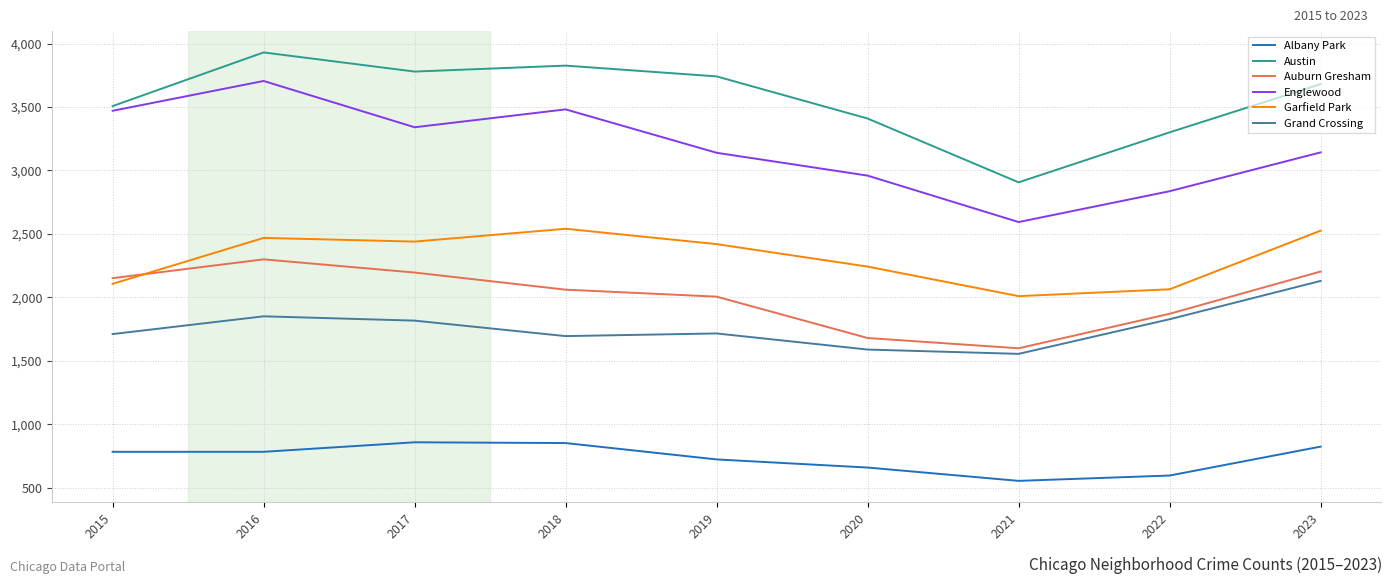

Where is the first local minimum for Austin?

2017